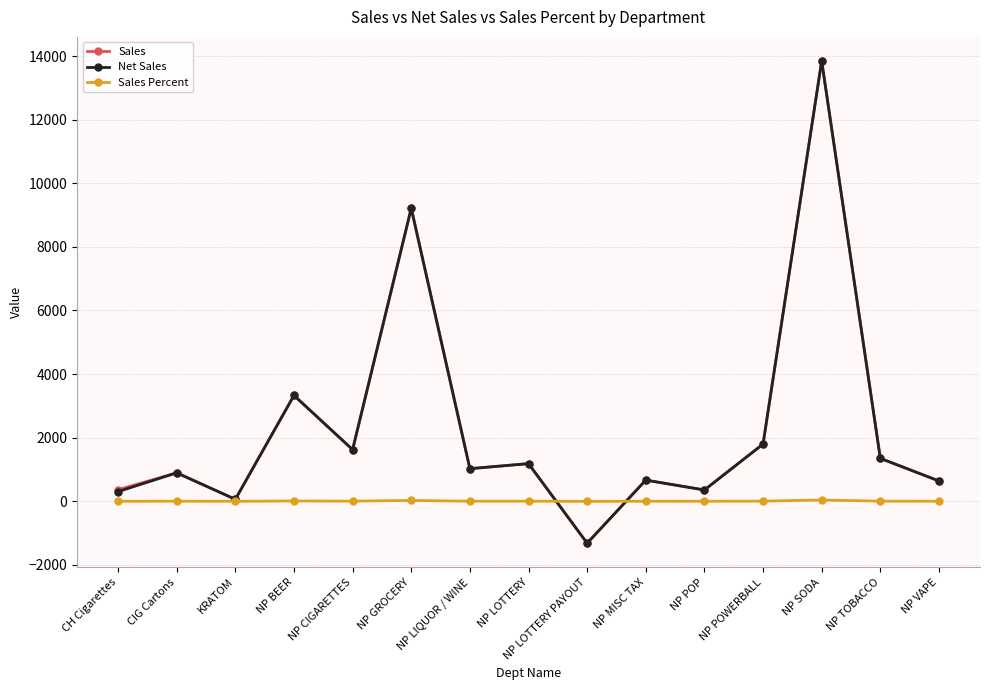

What position from the right is NP POP?

5